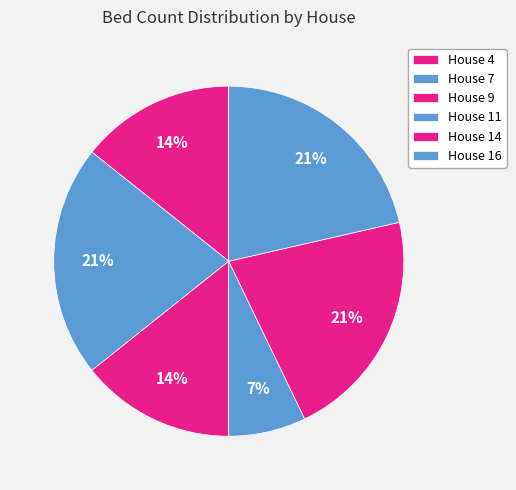

What is the ratio of the value at House 14 to the value at House 9?

1.5